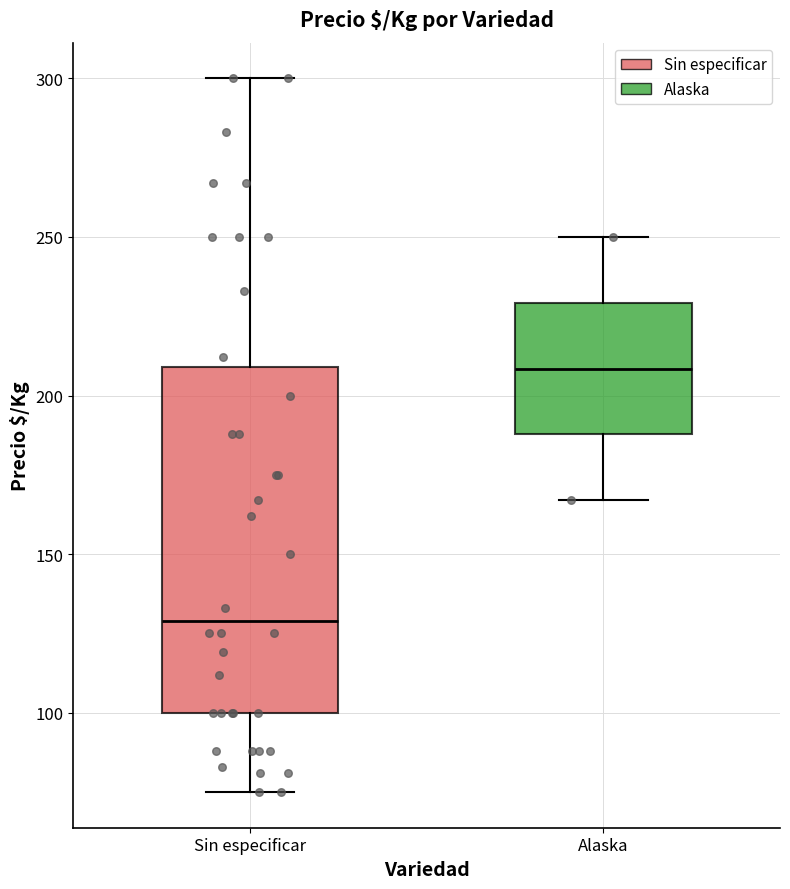

Where does the lower whisker of the box for Alaska end on the y-axis? The values are not printed on the chart, so give them approximately, as read against the axis.

165